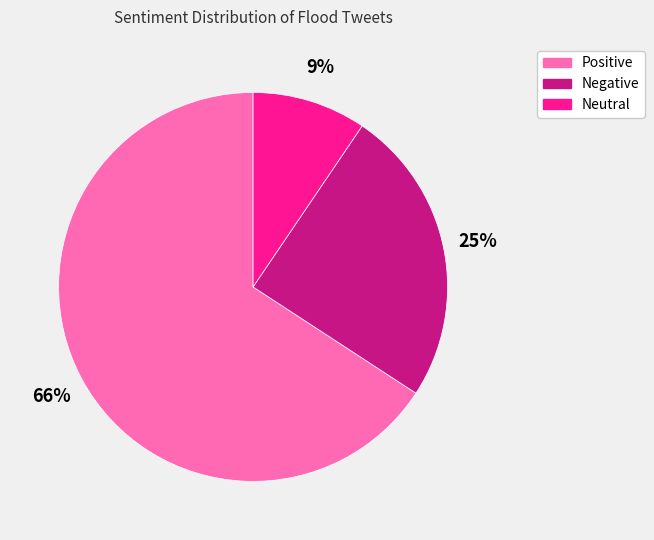

Is there any slice that represents more than half of the pie?

Yes